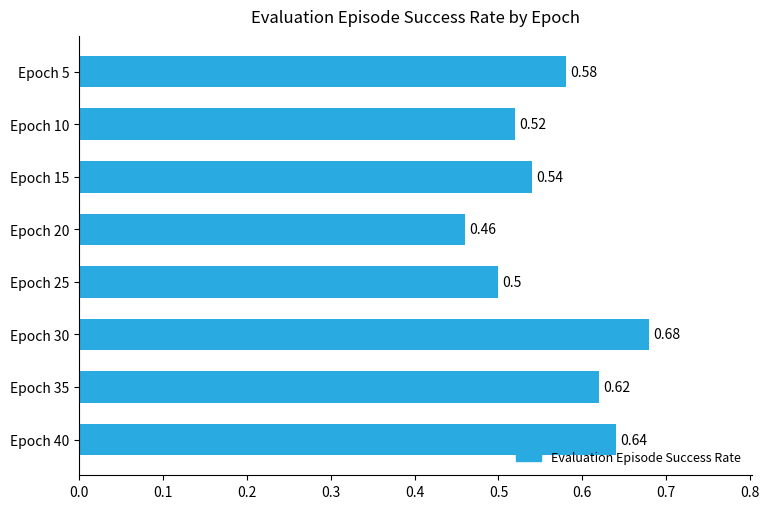

List the labels in order of value, smallest first.

Epoch 20, Epoch 25, Epoch 10, Epoch 15, Epoch 5, Epoch 35, Epoch 40, Epoch 30